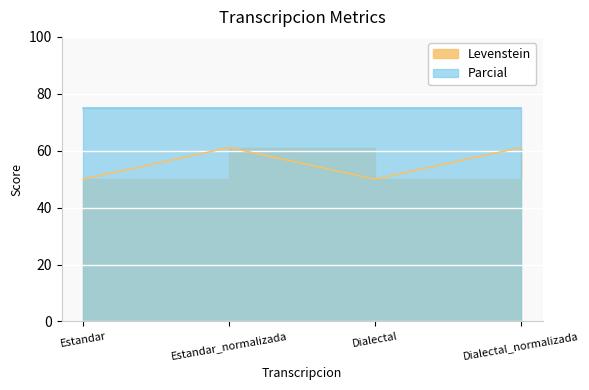

How many interior local valleys (lower than both neighbors) does the data have?

1